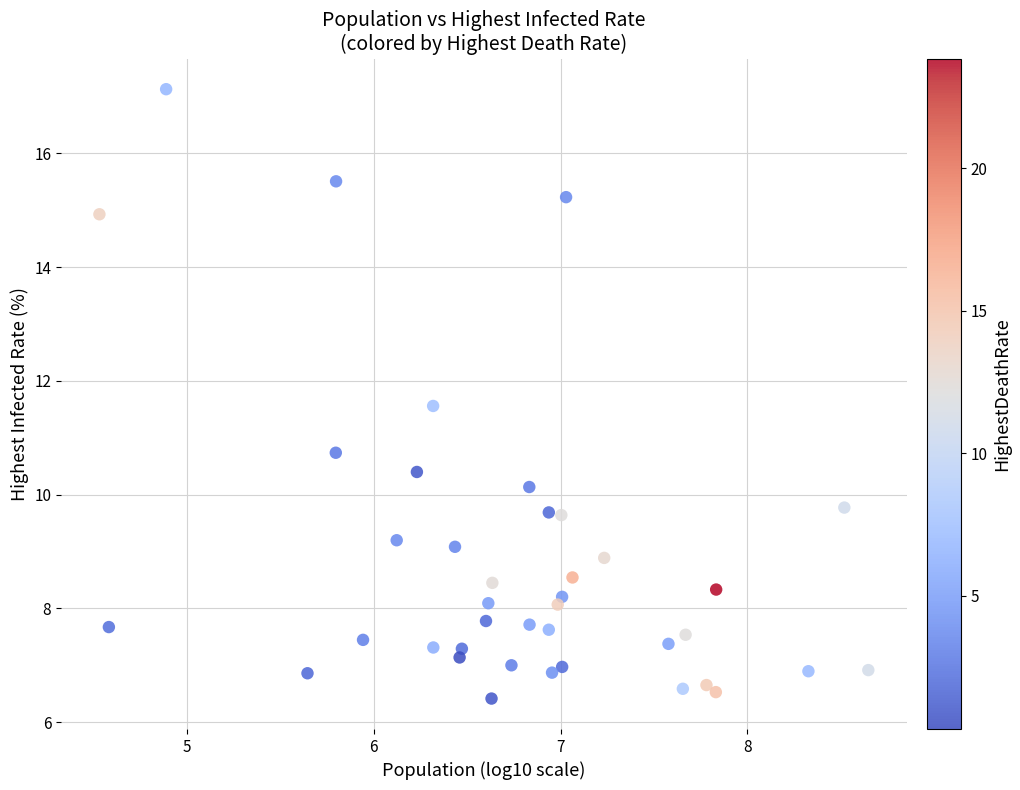

What is the range of Y values (max minus min)?

10.7